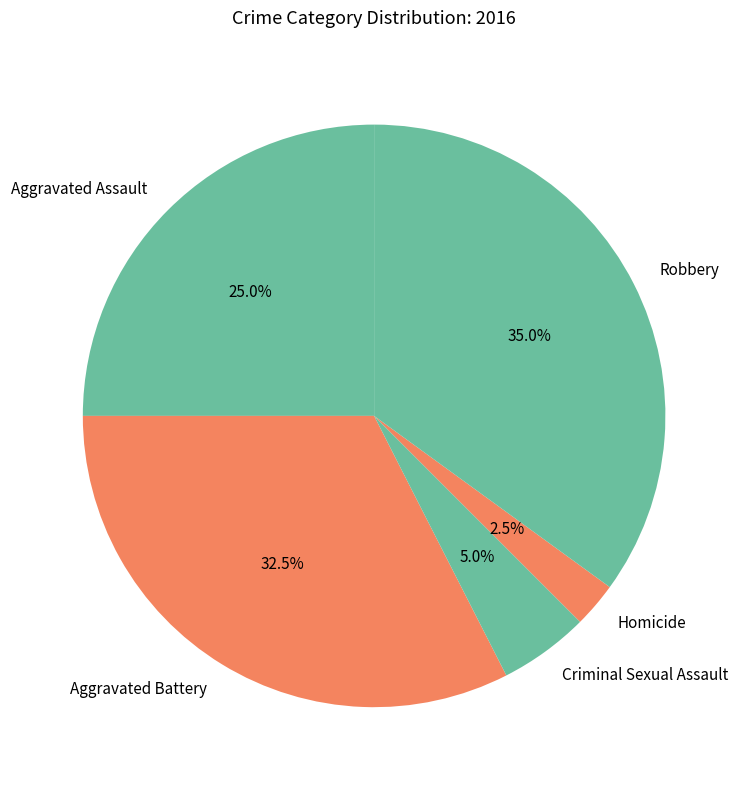

Which category has the smallest portion of the pie?

Homicide